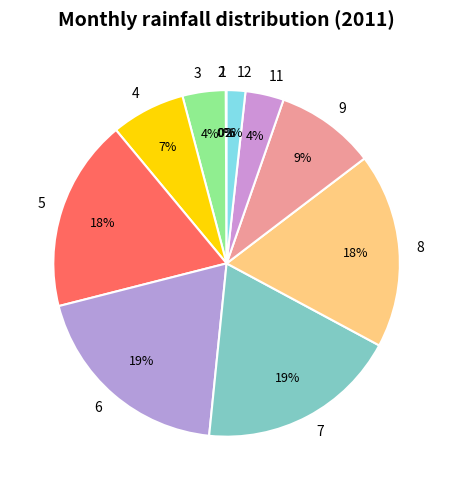

To the nearest percent, what is the average slice percentage?

9%